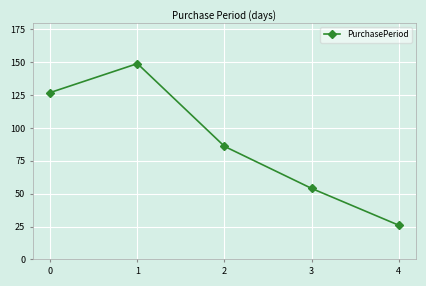

What is the average value?

88